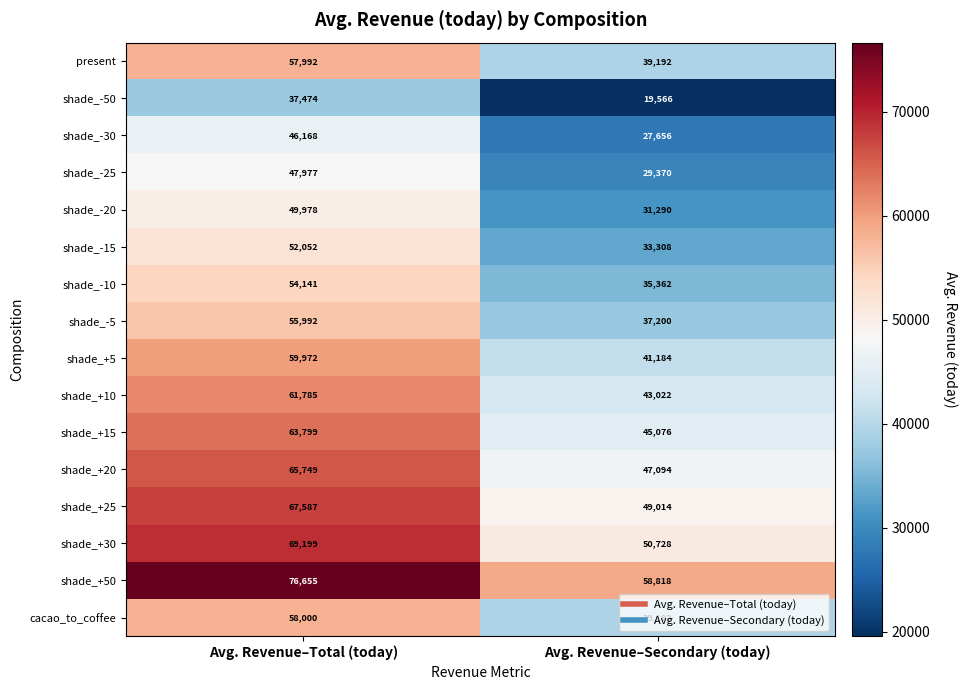

The value of shade_+50 at Avg. Revenue–Secondary (today) is 58818. True or false?

True